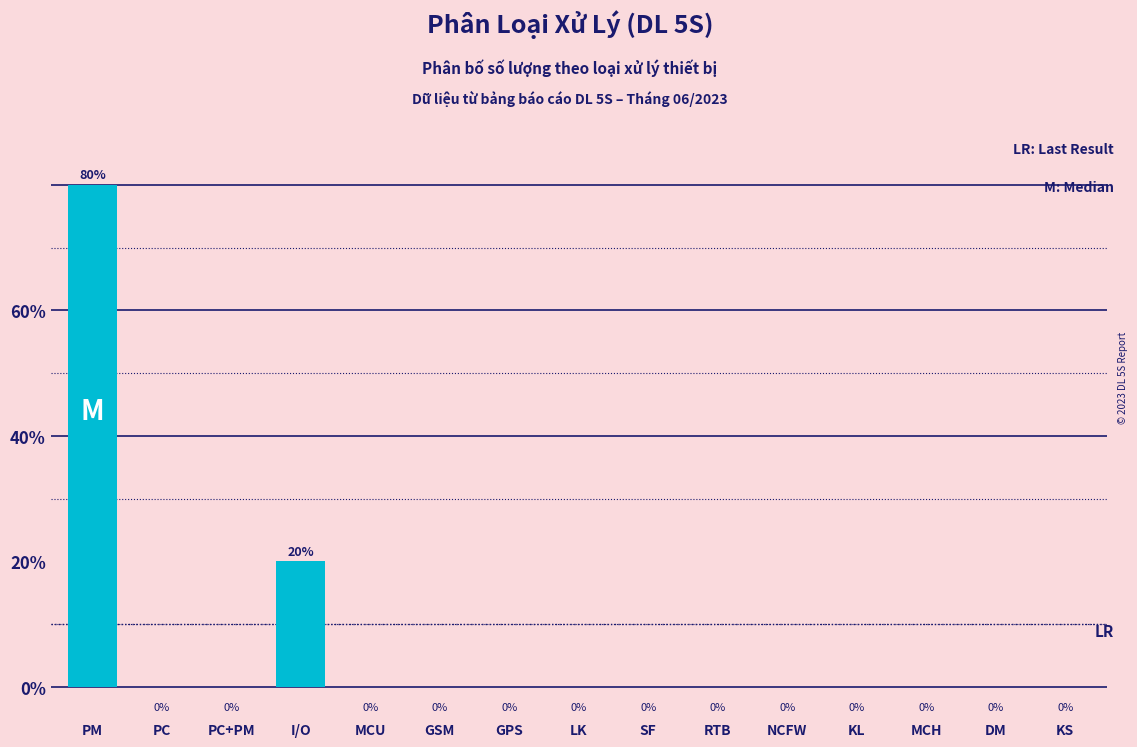

Reading right to left, extract all data points from this chart.

KS=0	DM=0	MCH=0	KL=0	NCFW=0	RTB=0	SF=0	LK=0	GPS=0	GSM=0	MCU=0	I/O=20	PC+PM=0	PC=0	PM=80